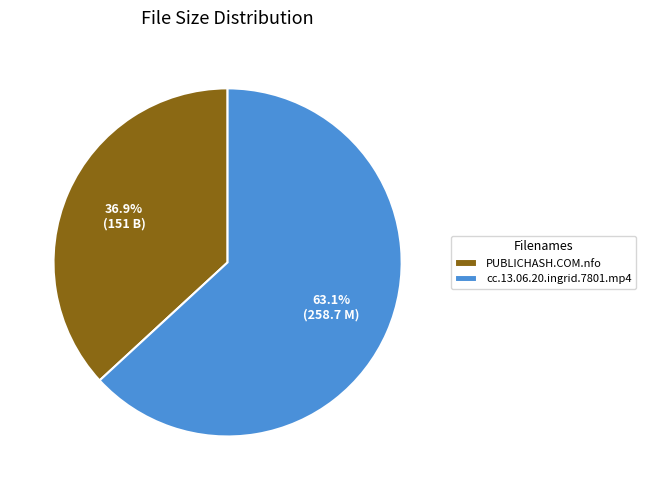

What percentage is the PUBLICHASH.COM.nfo slice, to the nearest percent?

37%